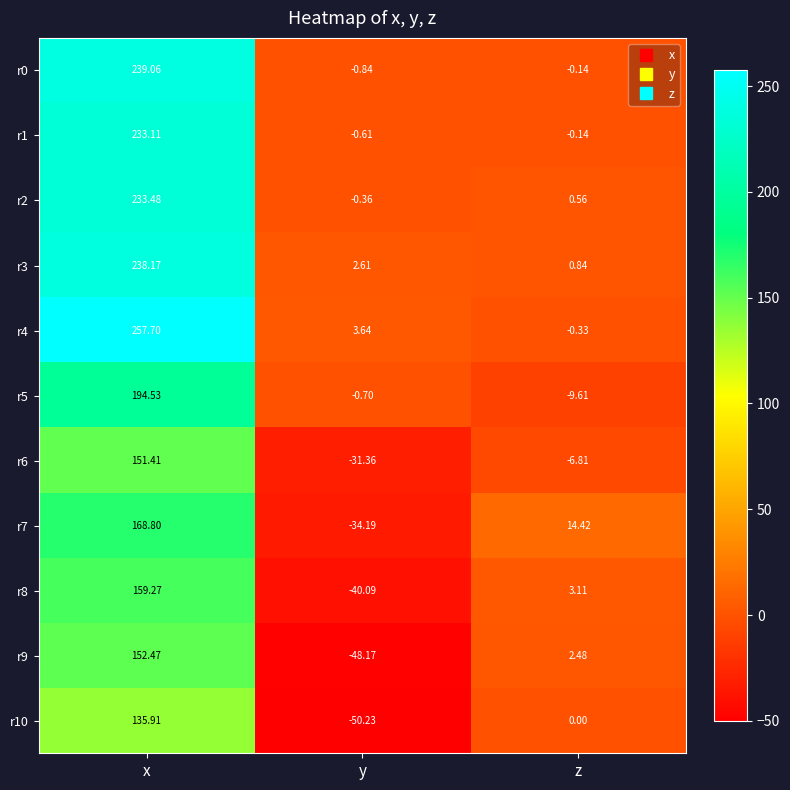

Count the number of data series in this chart.

11